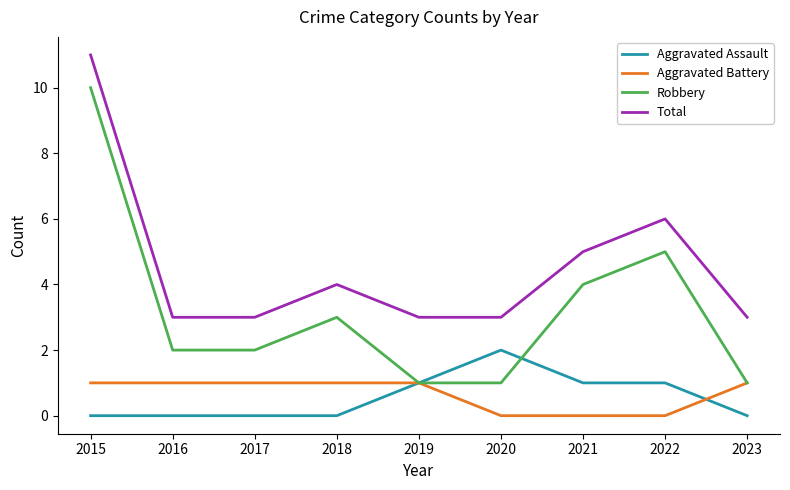

How many Total values are between 3 and 5?

7